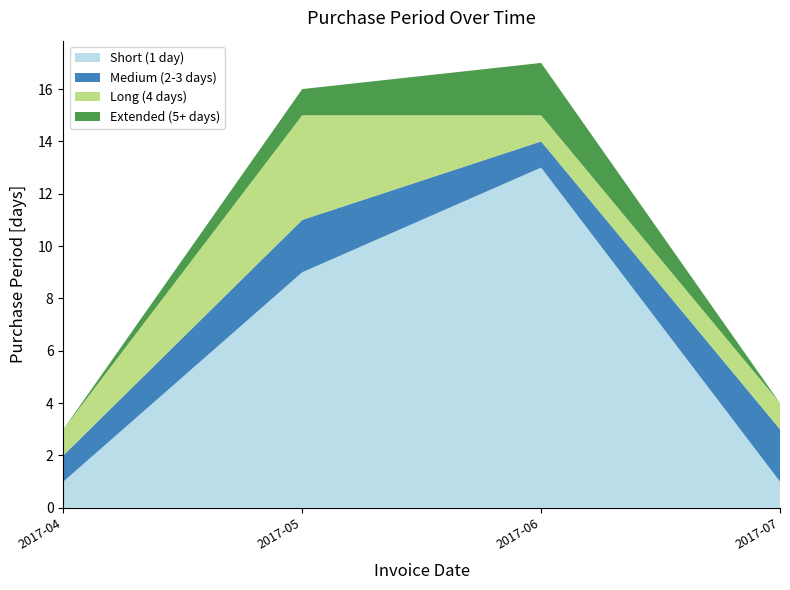

Is it true that Short (1 day) equals 9 at 2017-05?

True